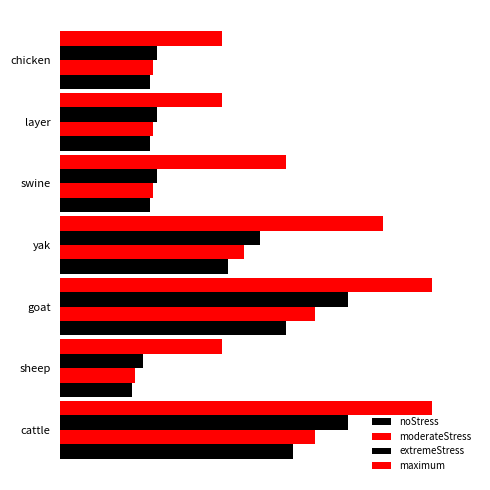

What is the difference between the maximum and minimum values in the moderateStress series?

55.7